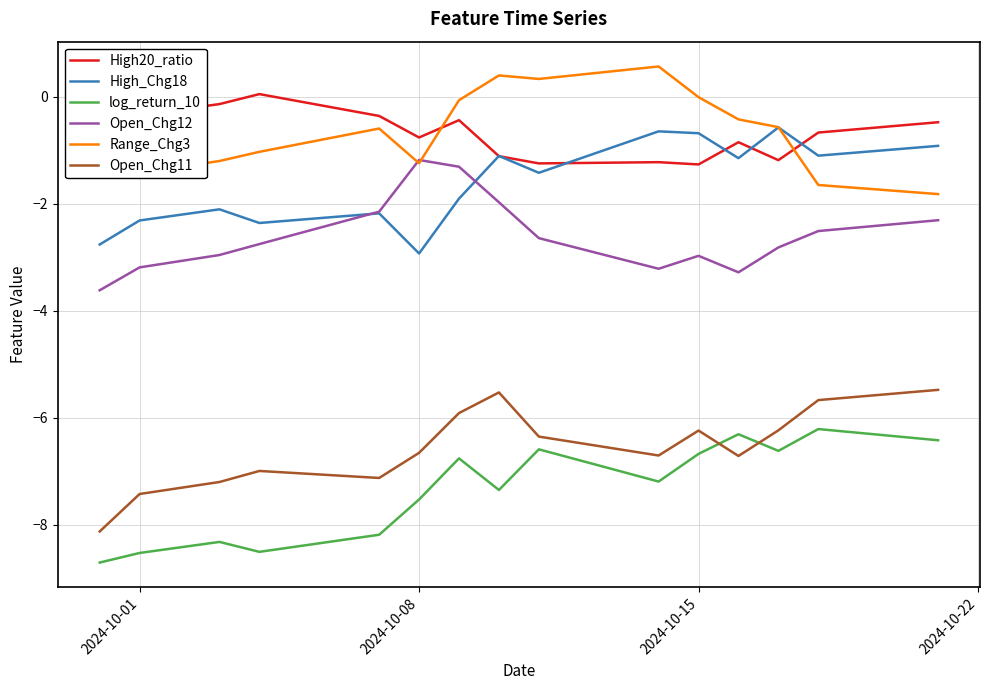

What is the highest value of the Open_Chg12 series?

-1.2